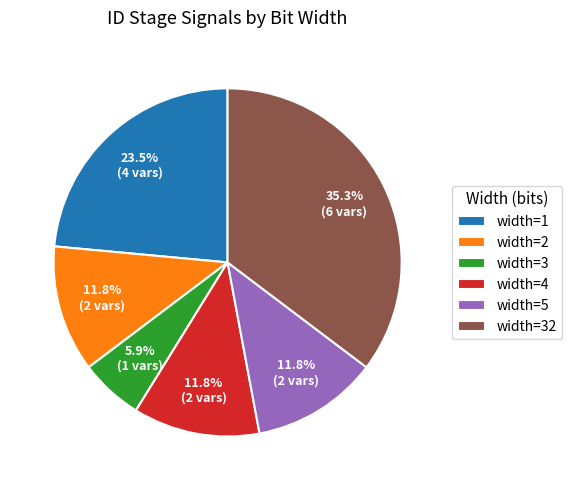

Does width=32 represent more than half of the total?

No